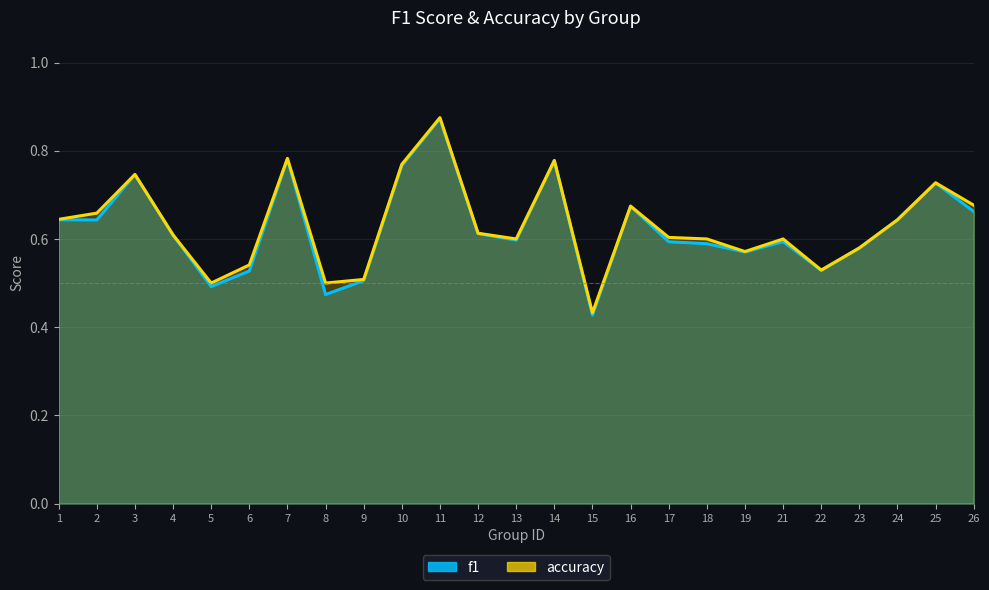

Reading left to right, transcribe all the data shown in this chart.

f1: 0.6	0.6	0.7	0.6	0.5	0.5	0.8	0.5	0.5	0.8	0.9	0.6	0.6	0.8	0.4	0.7	0.6	0.6	0.6	0.6	0.5	0.6	0.6	0.7	0.7
accuracy: 0.6	0.7	0.7	0.6	0.5	0.5	0.8	0.5	0.5	0.8	0.9	0.6	0.6	0.8	0.4	0.7	0.6	0.6	0.6	0.6	0.5	0.6	0.6	0.7	0.7